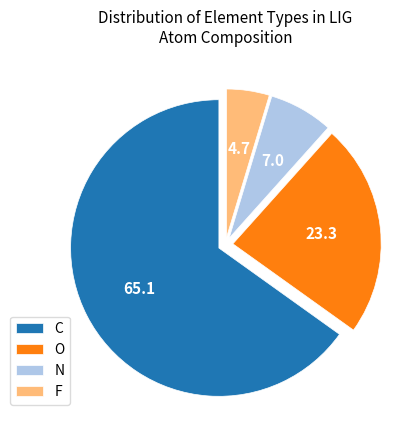

How many segments does this pie chart have?

4